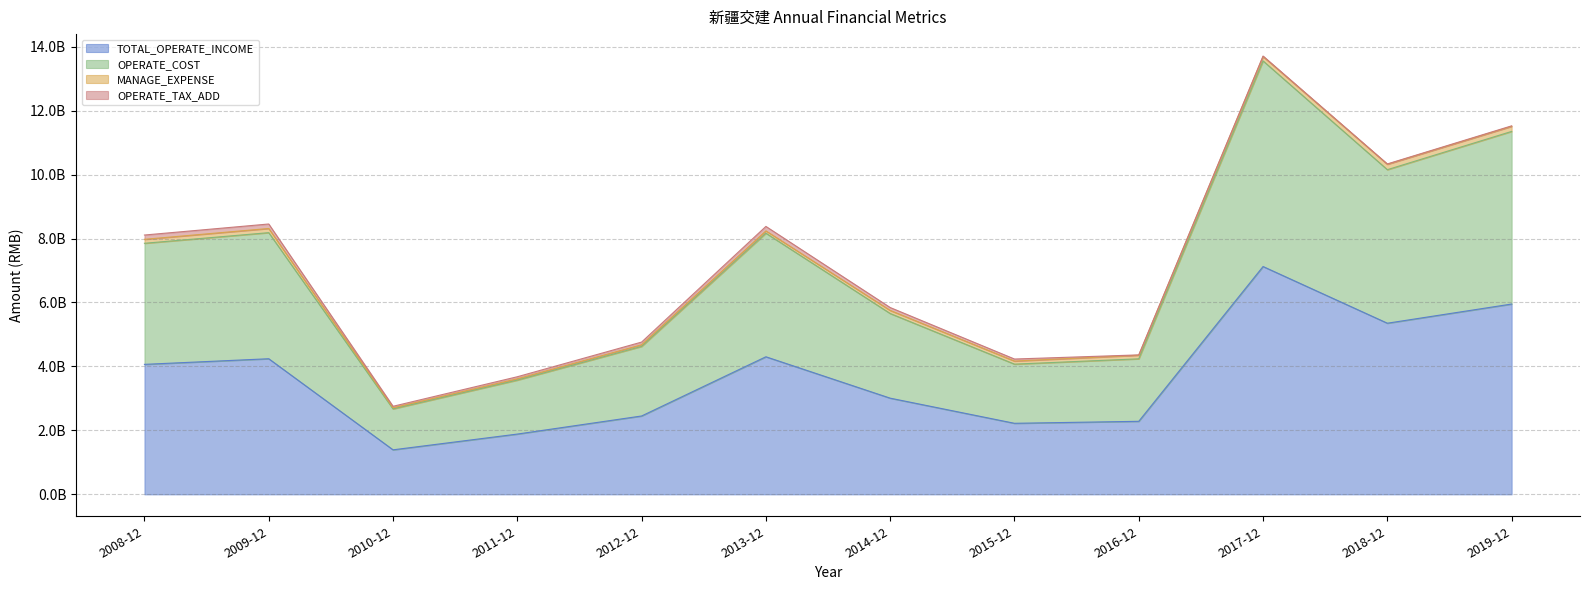

True or false: OPERATE_COST and TOTAL_OPERATE_INCOME cross at least once.

False